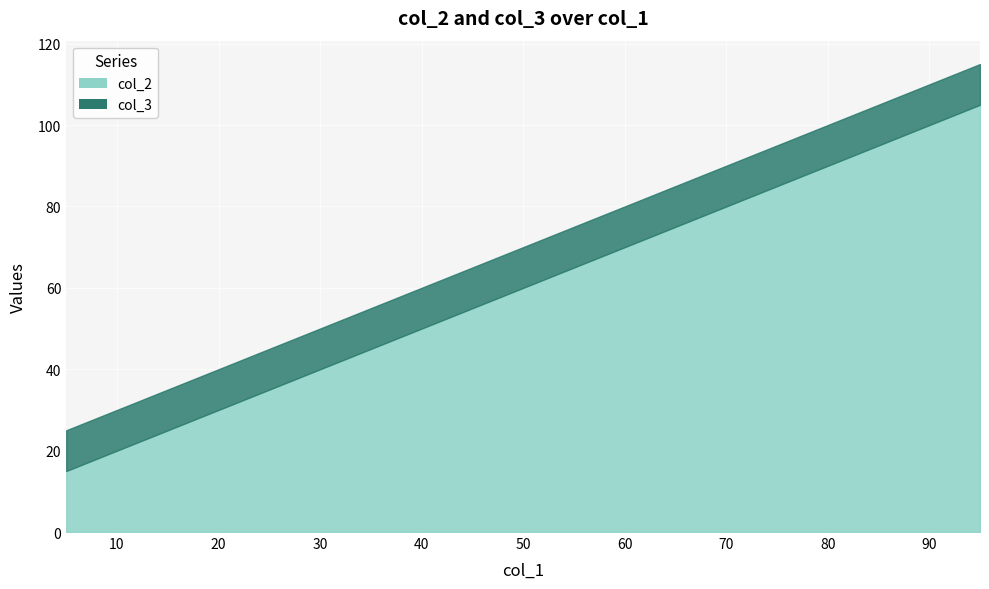

Reading right to left, what are all the values shown in this chart?

col_2: 95=105	65=75	35=45	5=15
col_3: 95=115	65=85	35=55	5=25